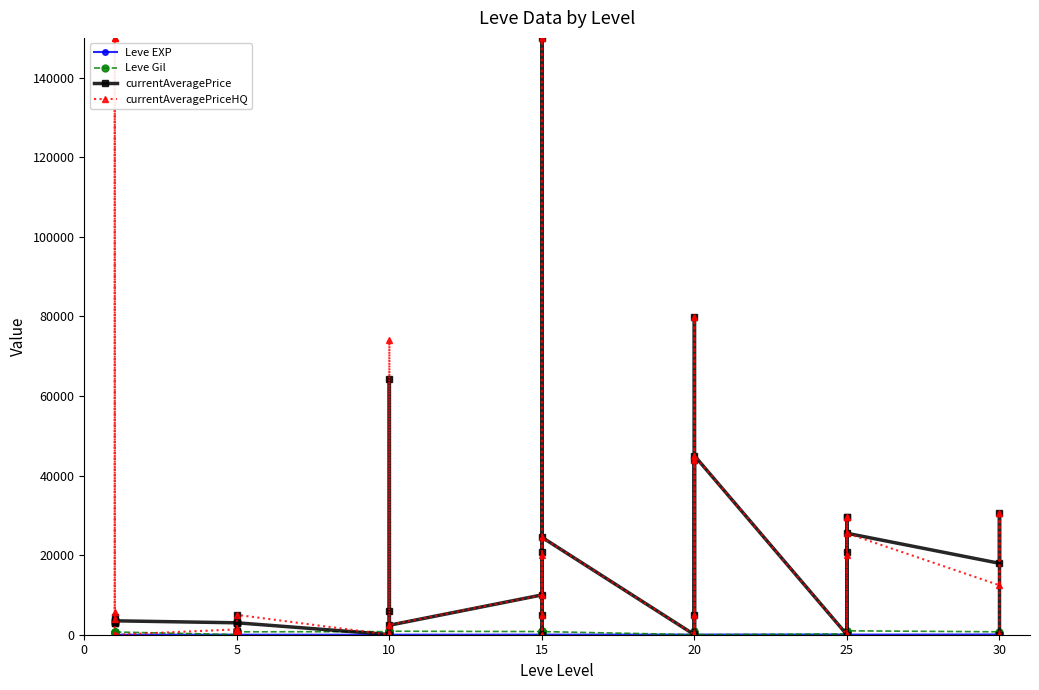

What is the maximum value shown in the chart?

150000